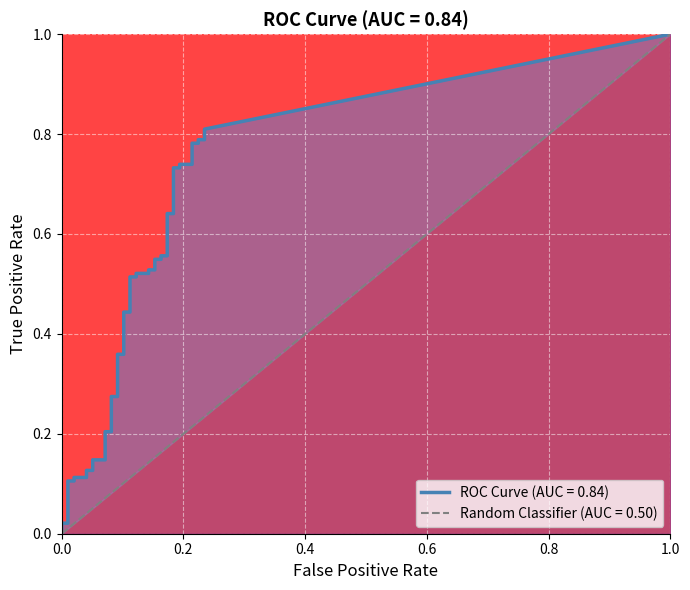

Between fpr and 29, which is larger?

29